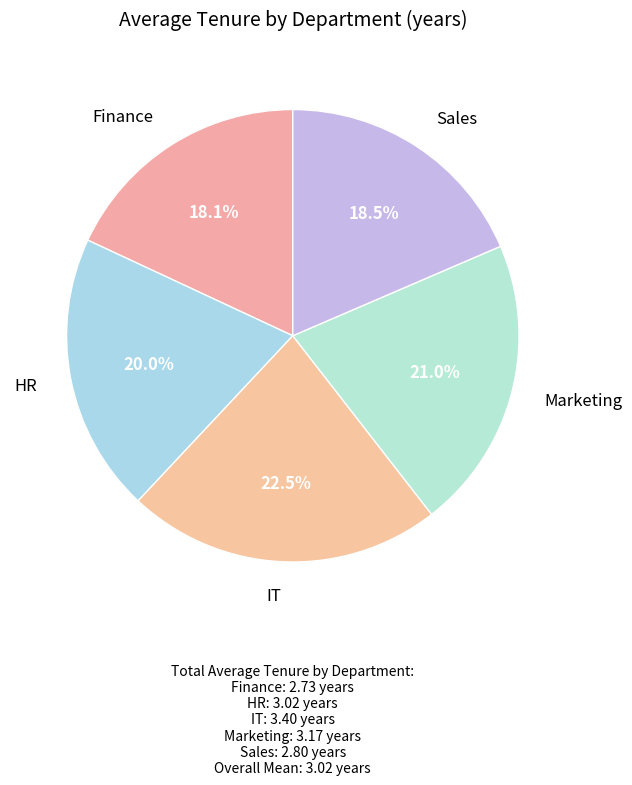

Count the number of slices in the pie.

5